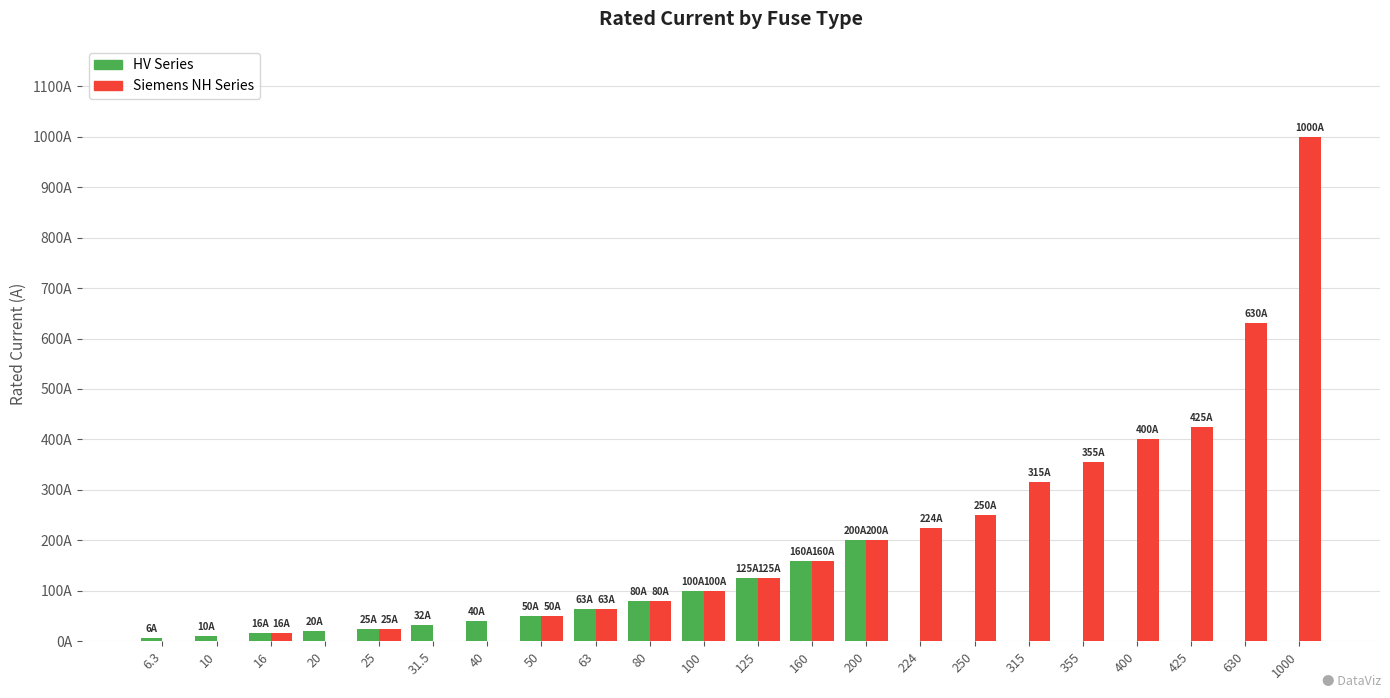

Are the bars horizontal?

No